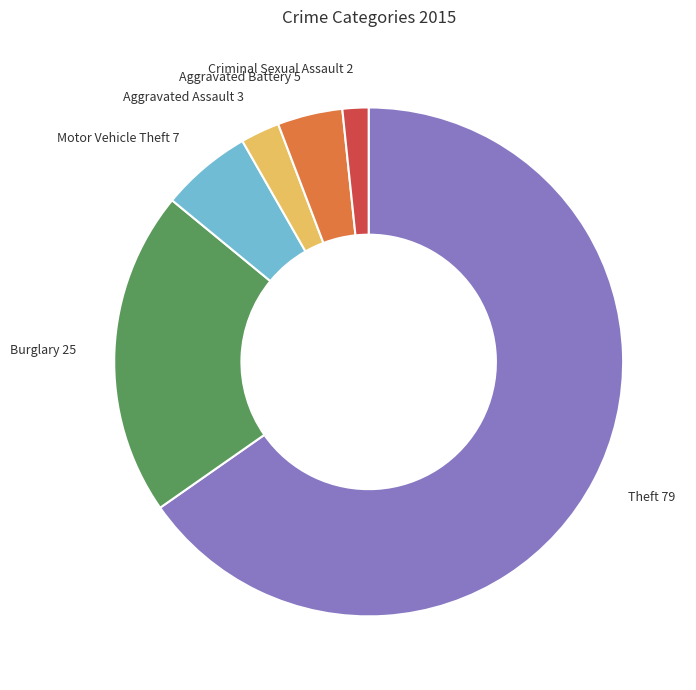

Combined, do Aggravated Assault 3 and Criminal Sexual Assault 2 account for over 50%?

No